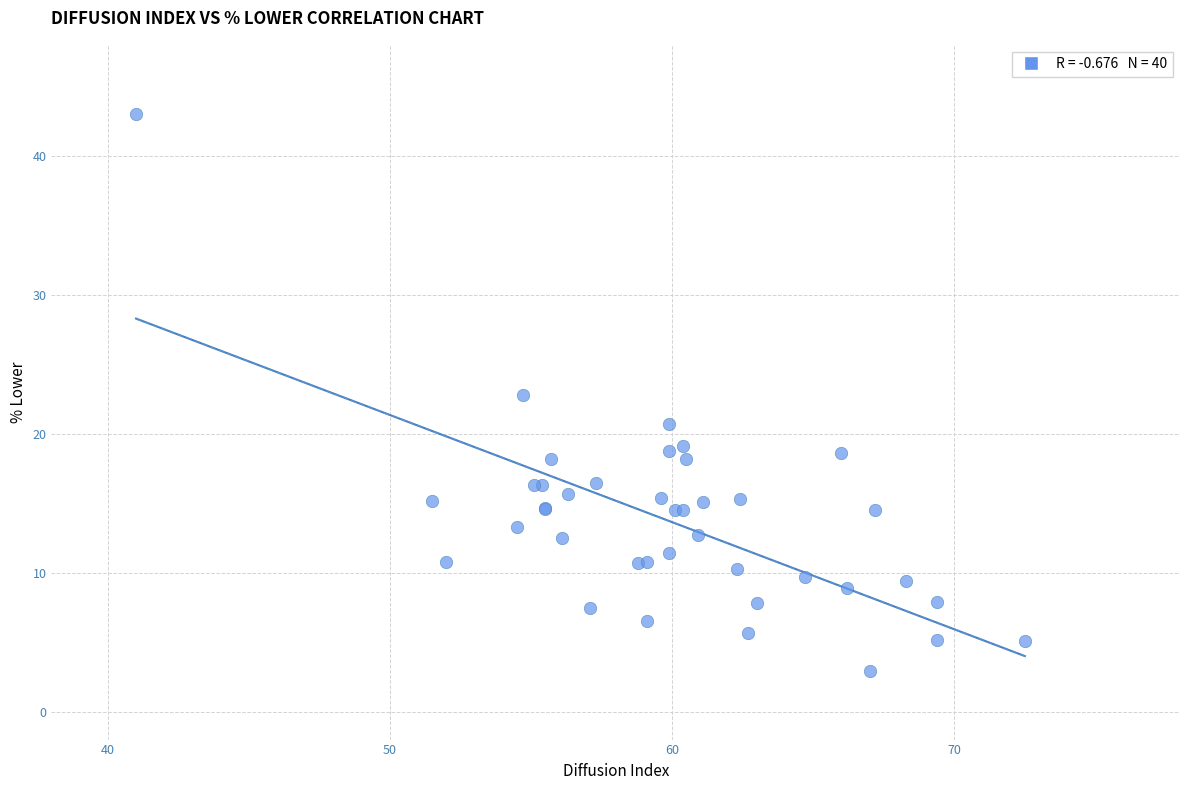

What Y value in the scatter plot is closest to 22?

22.8